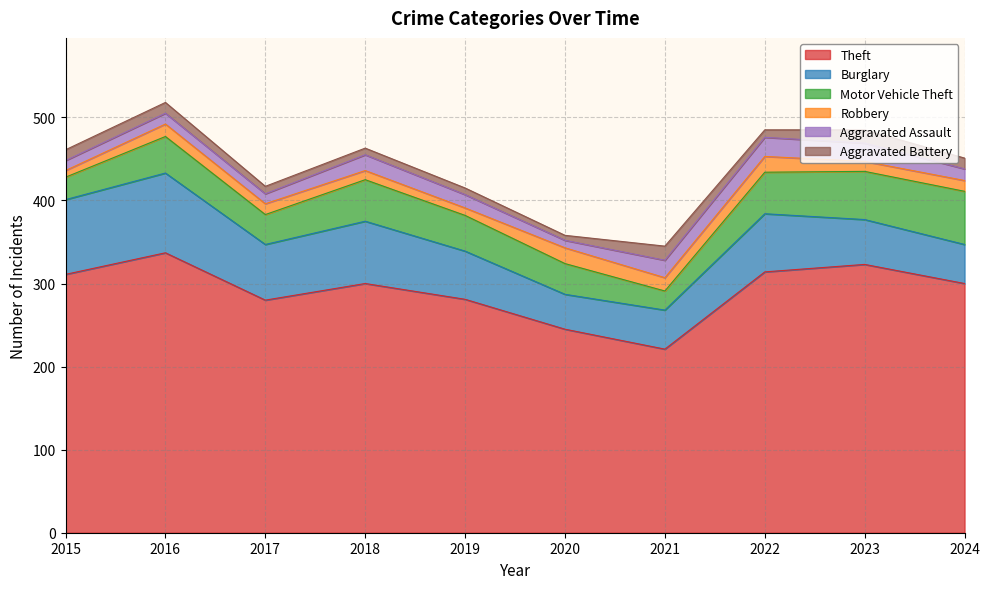

What are all the series names shown in the legend?

Theft, Burglary, Motor Vehicle Theft, Robbery, Aggravated Assault, Aggravated Battery